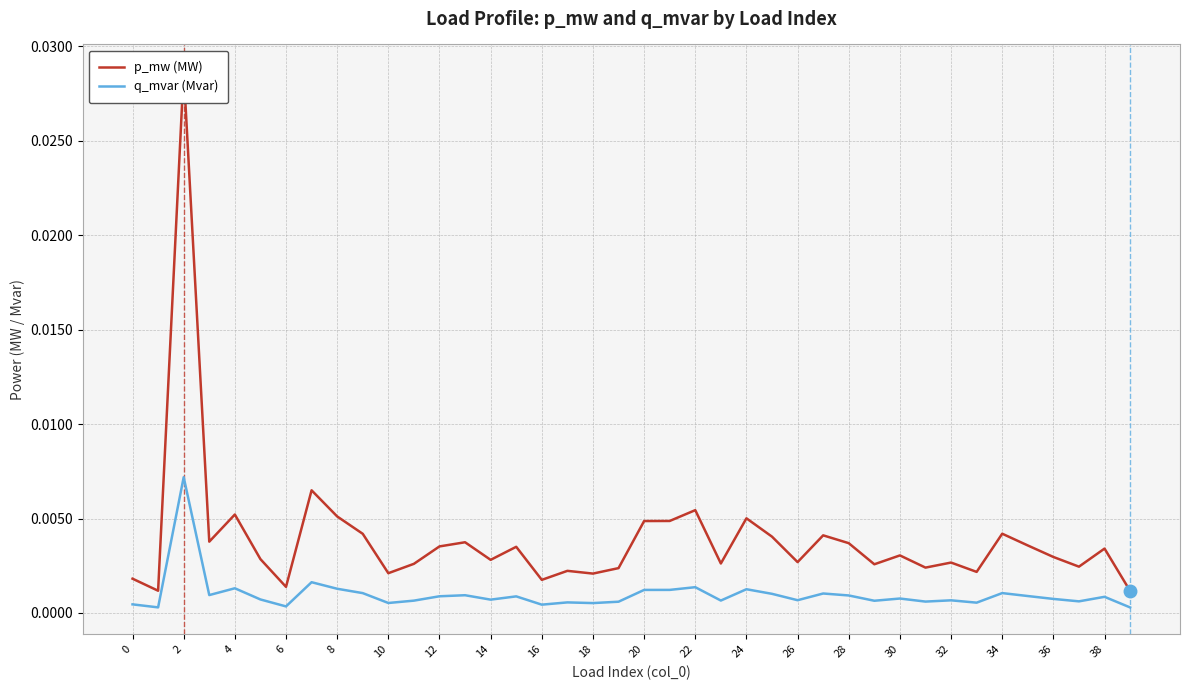

The p_mw (MW) series shows 0.0 at 18. True or false?

True